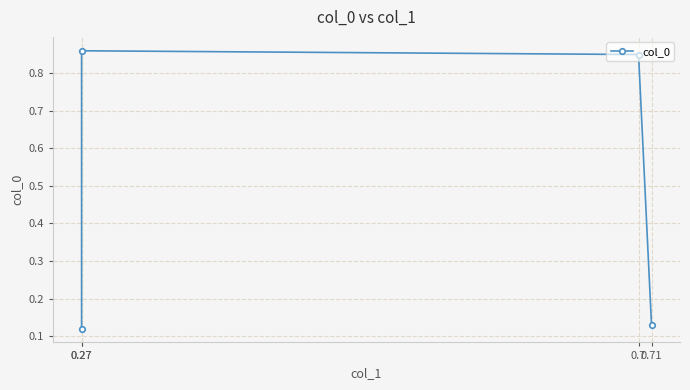

True or false: there are more than 0 points higher than both neighbors.

True